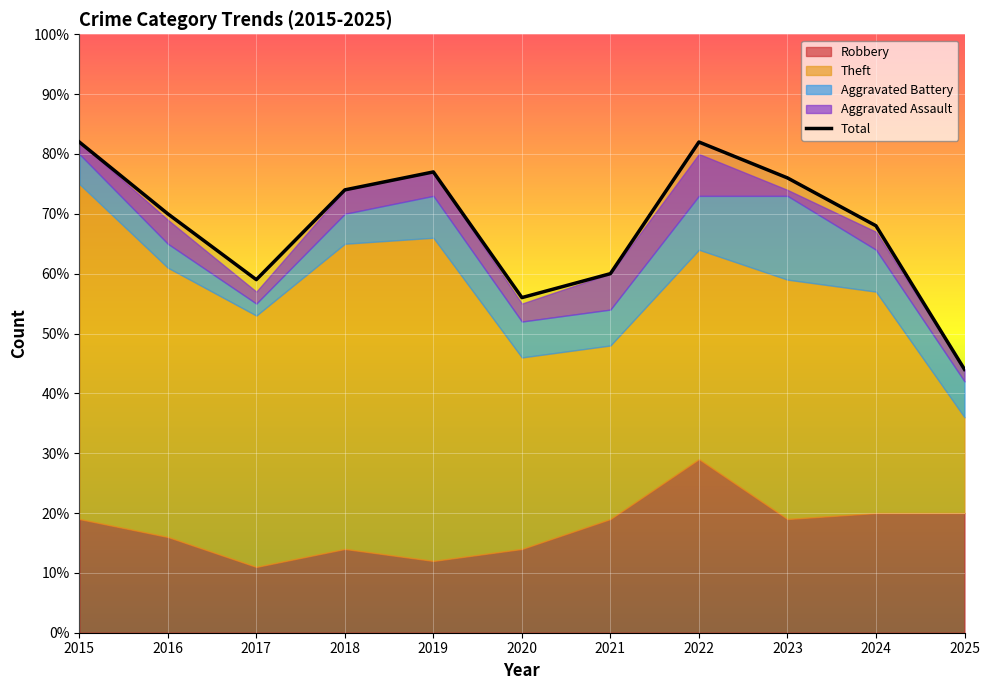

The Total series shows 70 at 2016. True or false?

True